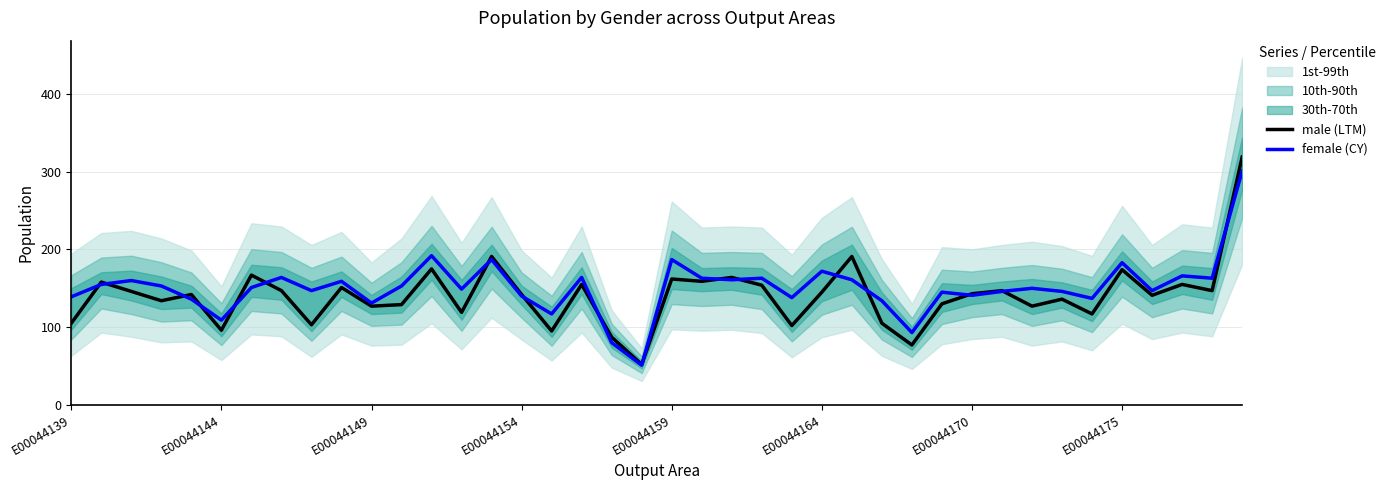

What is the average value of the male (LTM) series?

140